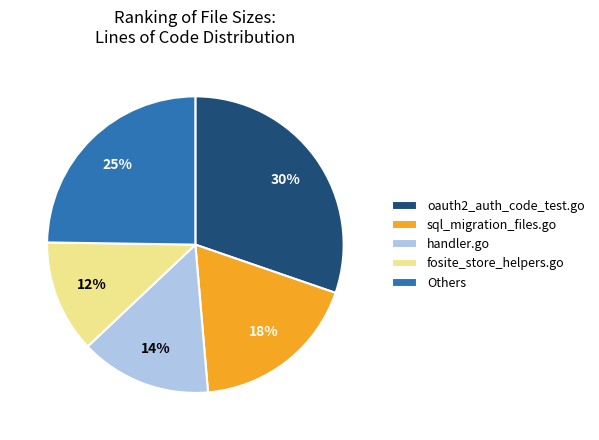

What percentage is the fosite_store_helpers.go slice, to the nearest percent?

12%